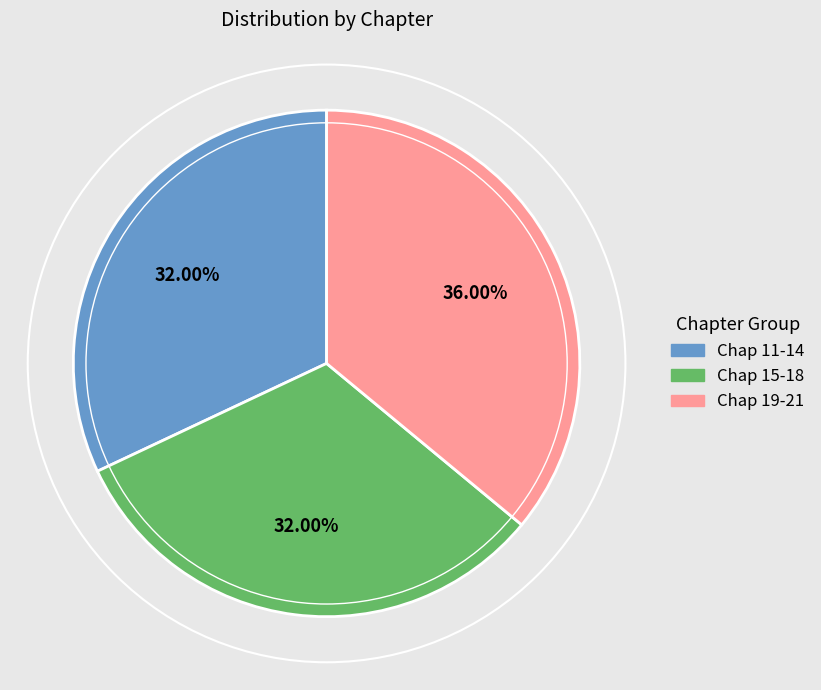

Combined, do Chap 19-21 and Chap 11-14 account for over 50%?

Yes